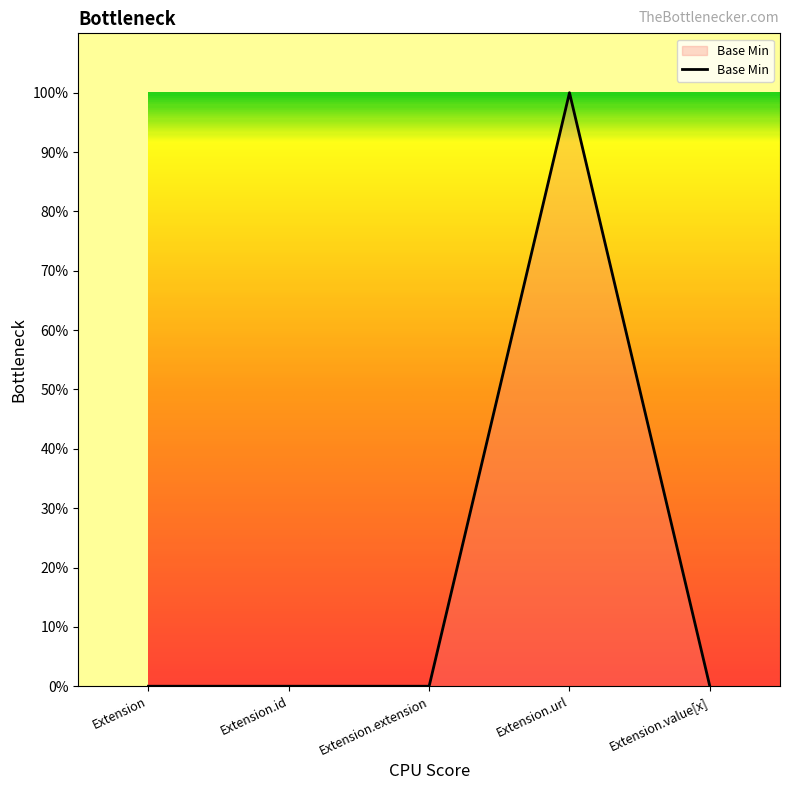

Reading right to left, list all the values displayed in this chart.

Extension.value[x]=0	Extension.url=1	Extension.extension=0	Extension.id=0	Extension=0